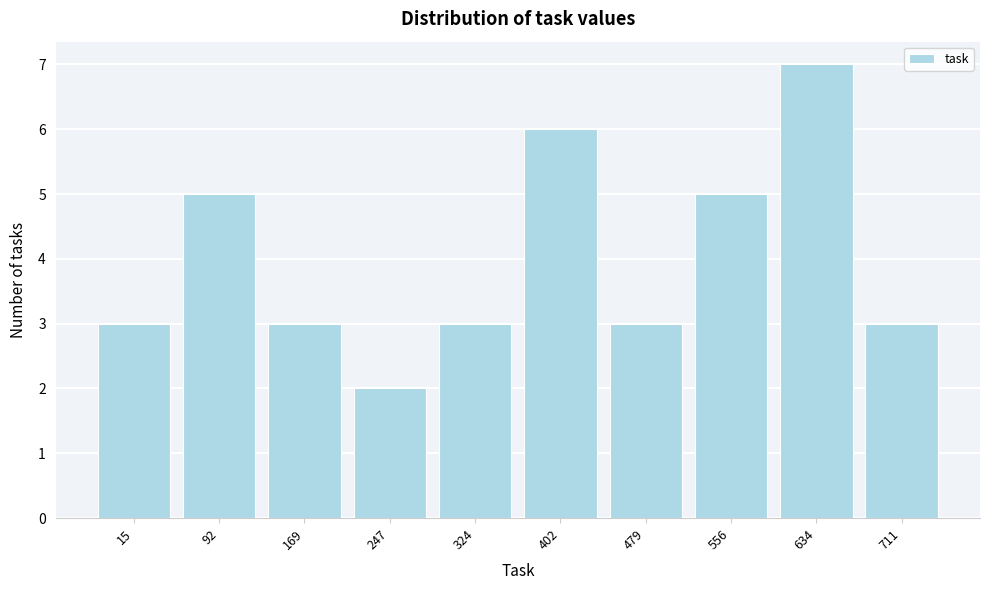

Reading left to right, list all the values displayed in this chart.

3	5	3	2	3	6	3	5	7	3